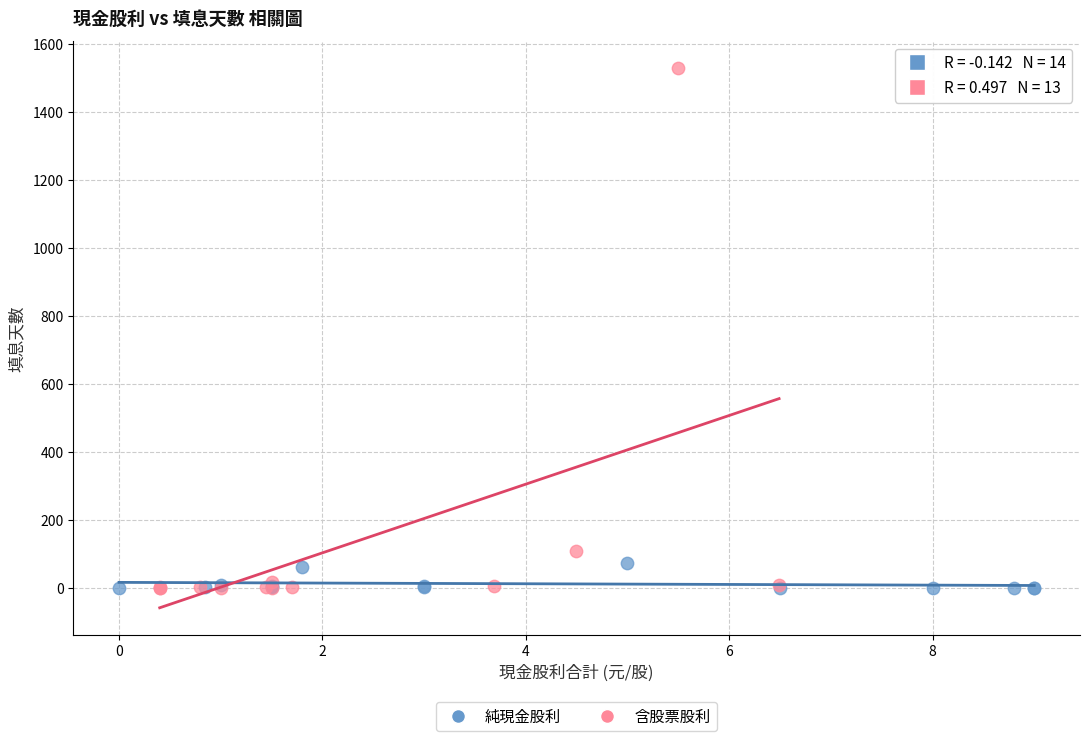

What are all the series names shown in the legend?

純現金股利, 含股票股利